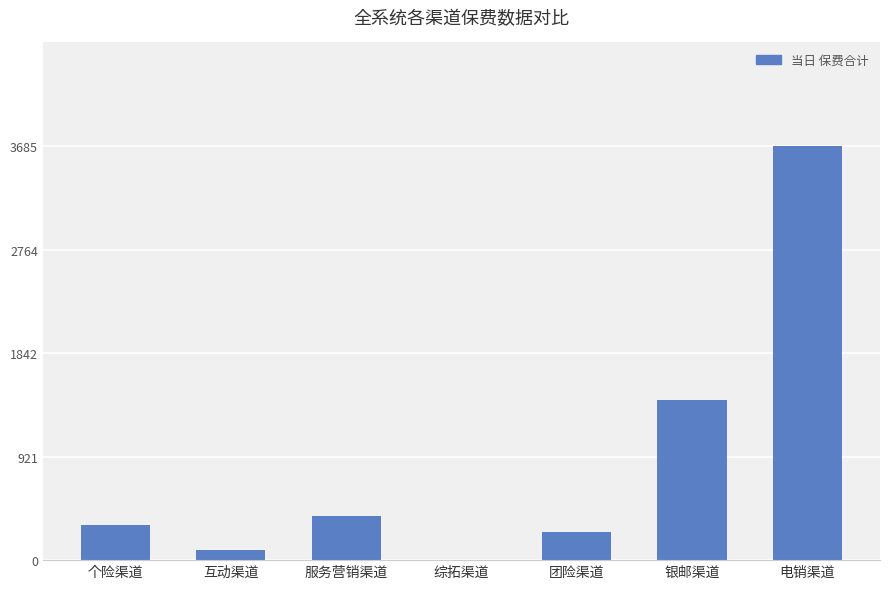

The value at 银邮渠道 is 1427.0. True or false?

True